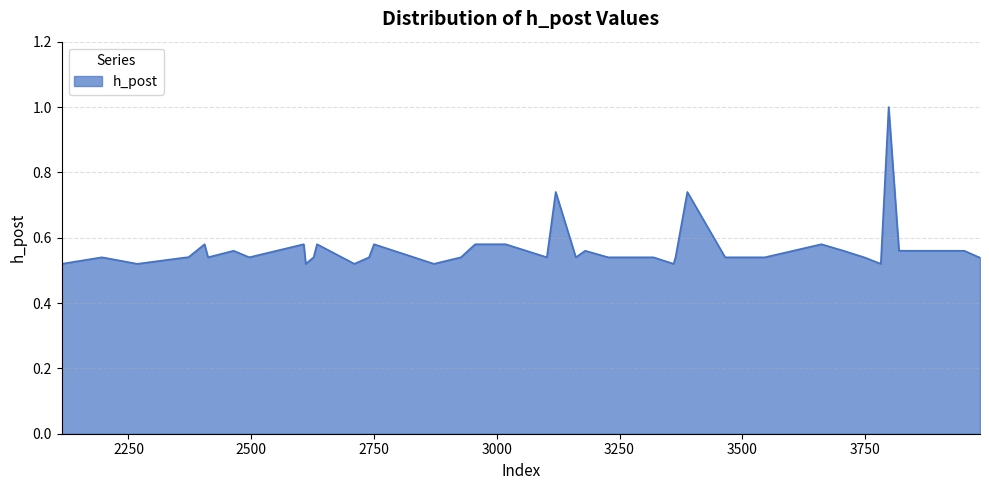

What is the maximum value shown in the chart?

1.0